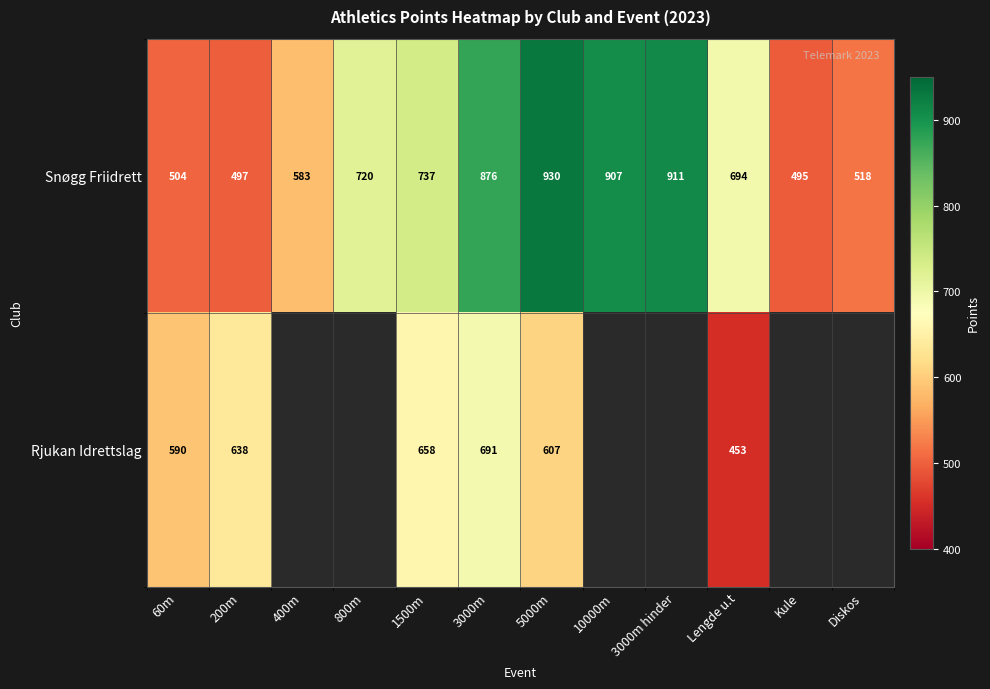

The value of Rjukan Idrettslag at 3000m is 1166. True or false?

False